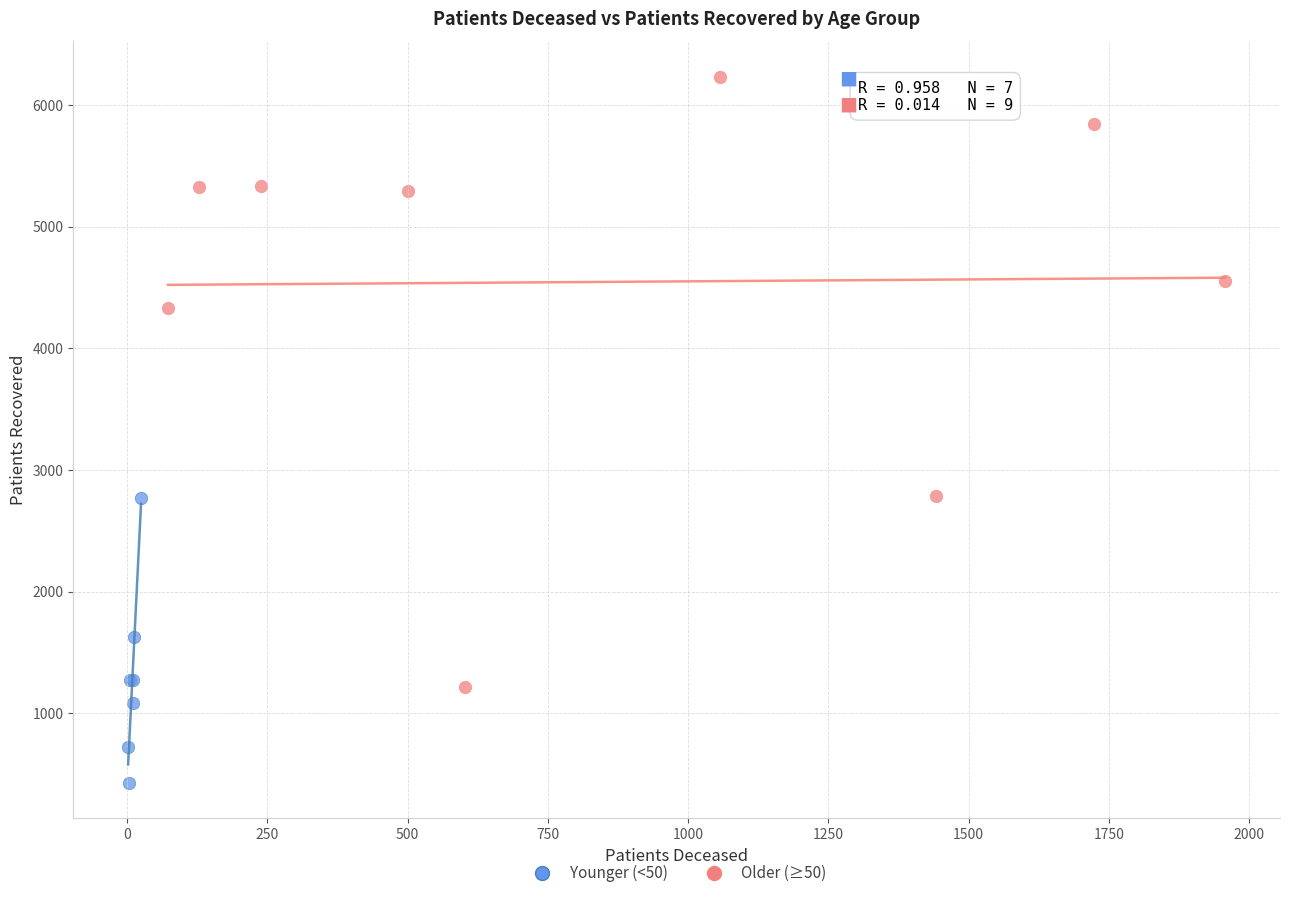

Which series has the largest Y range (max minus min)?

Older (≥50)